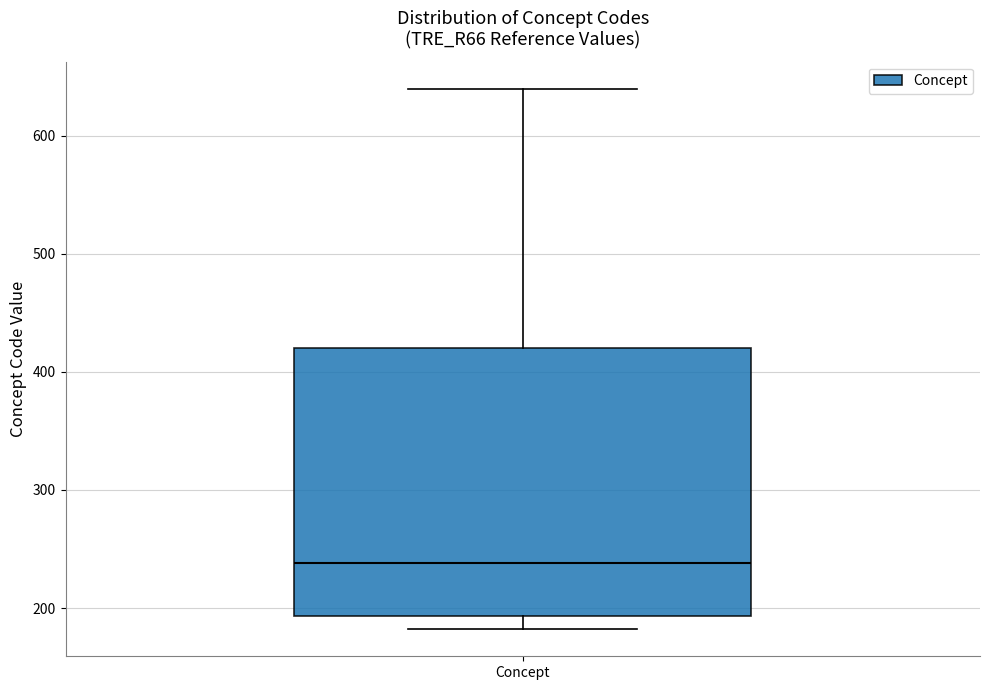

Where does the median line of the box for Concept sit on the y-axis? The values are not printed on the chart, so give them approximately, as read against the axis.

240